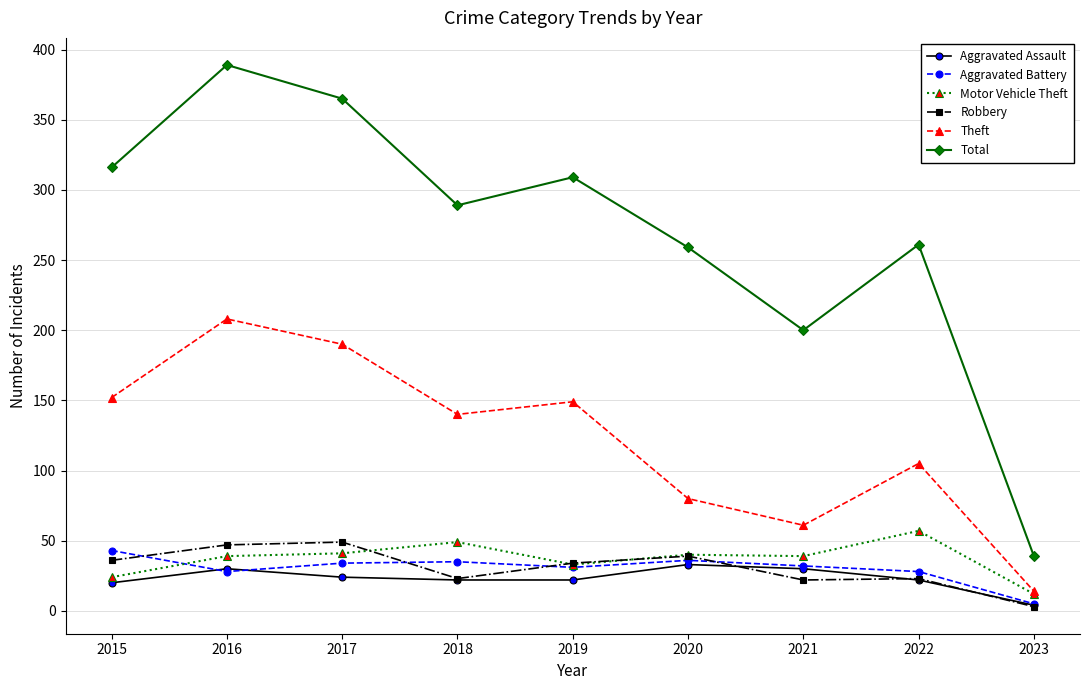

At how many categories does at least one series exceed 252?

7